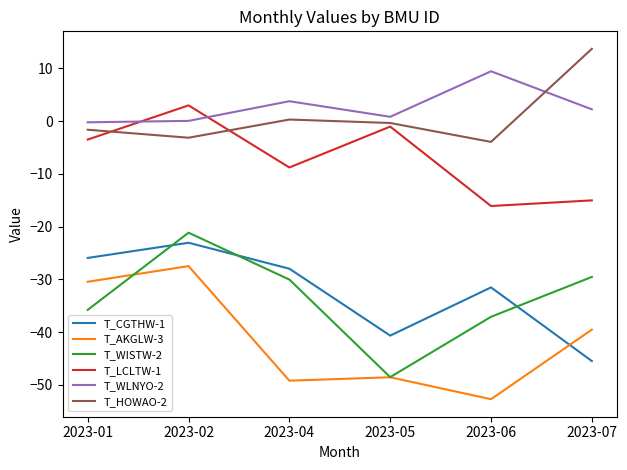

Is the value of T_HOWAO-2 at 2023-04 greater than the value of T_WISTW-2 at 2023-05?

Yes